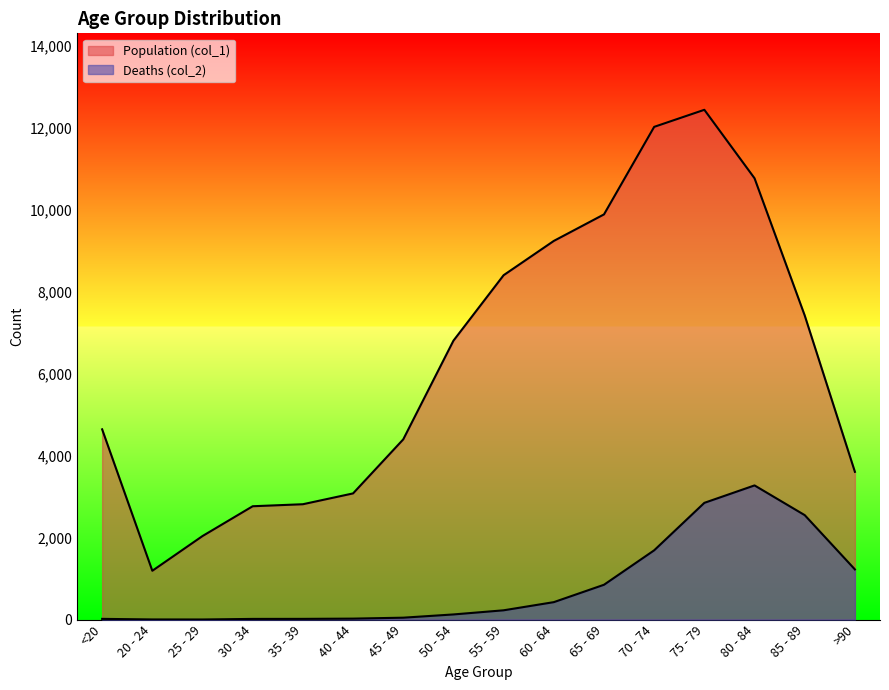

Which has a higher value, 35 - 39 or 20 - 24?

35 - 39